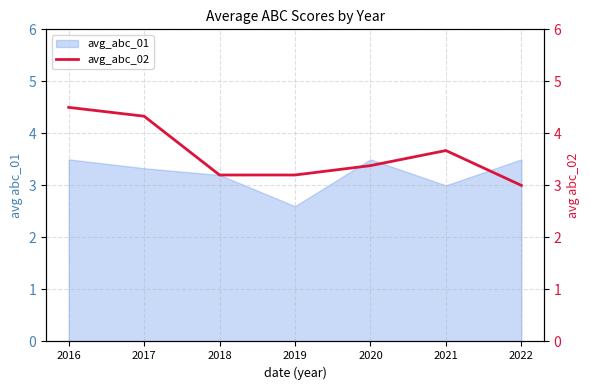

The value of avg_abc_01 at 2020 is 3.5. True or false?

True